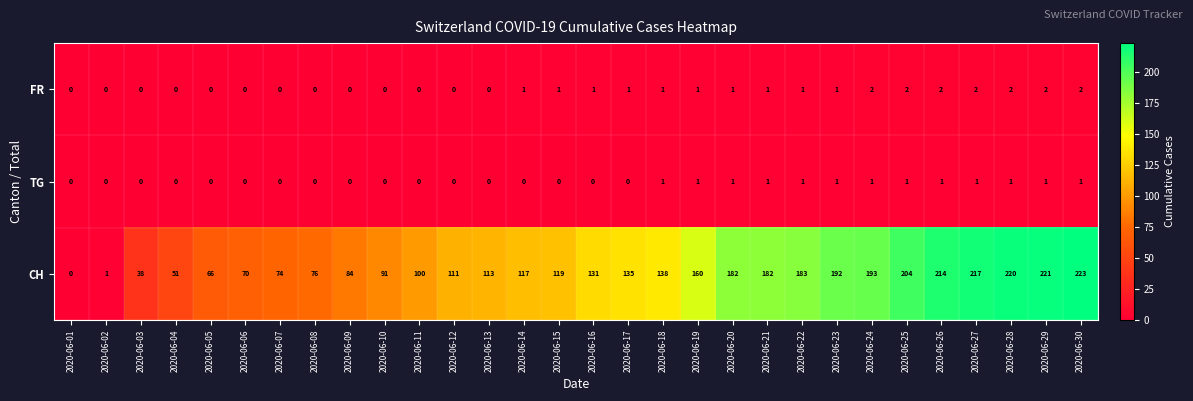

What is the maximum value shown in the chart?

223